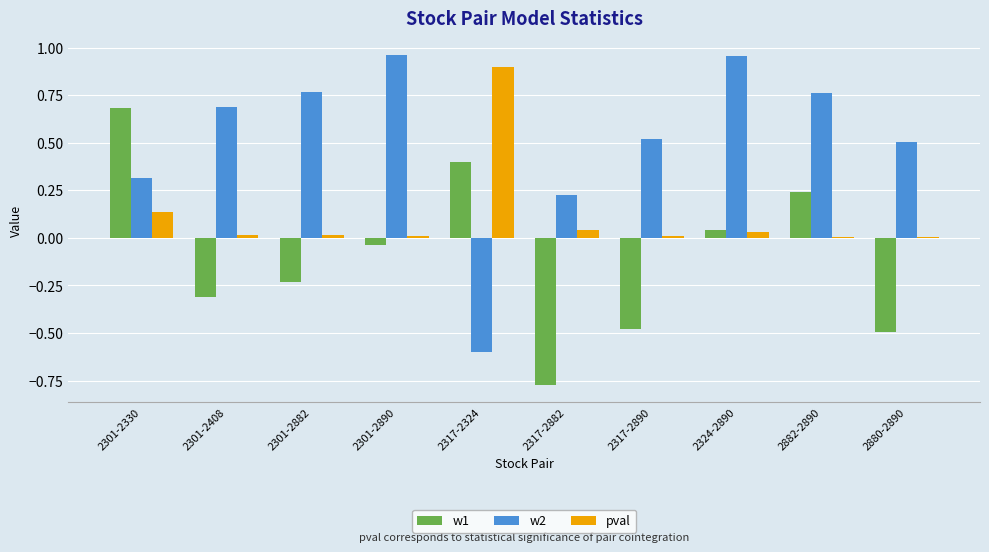

What is the sum of all pval values?

1.2